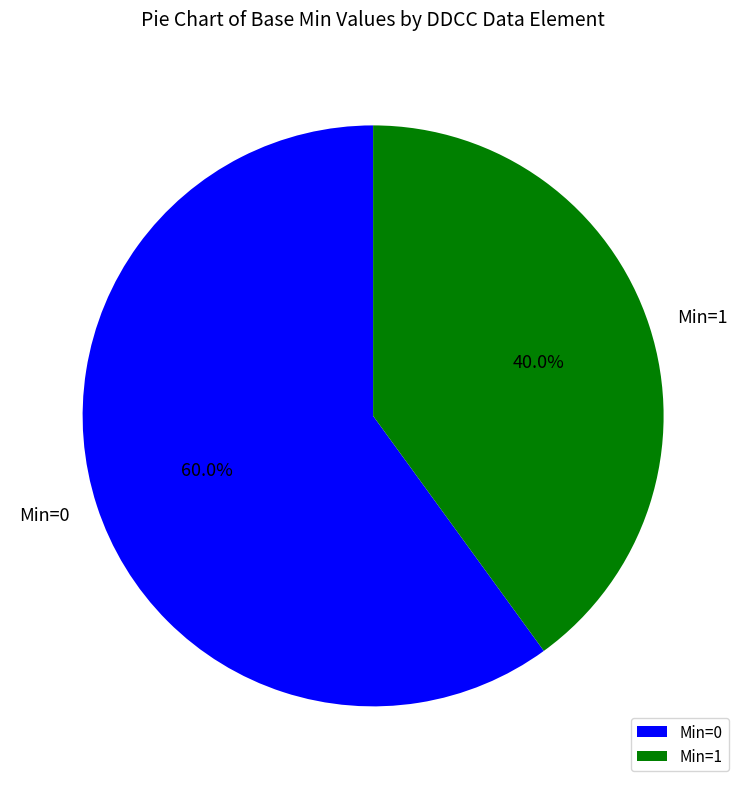

Rank the categories by value from lowest to highest.

Min=1, Min=0